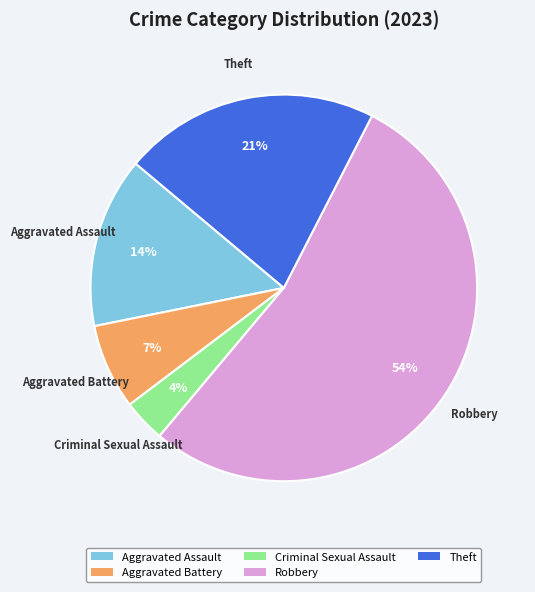

True or false: Aggravated Battery accounts for 1% of the total.

False